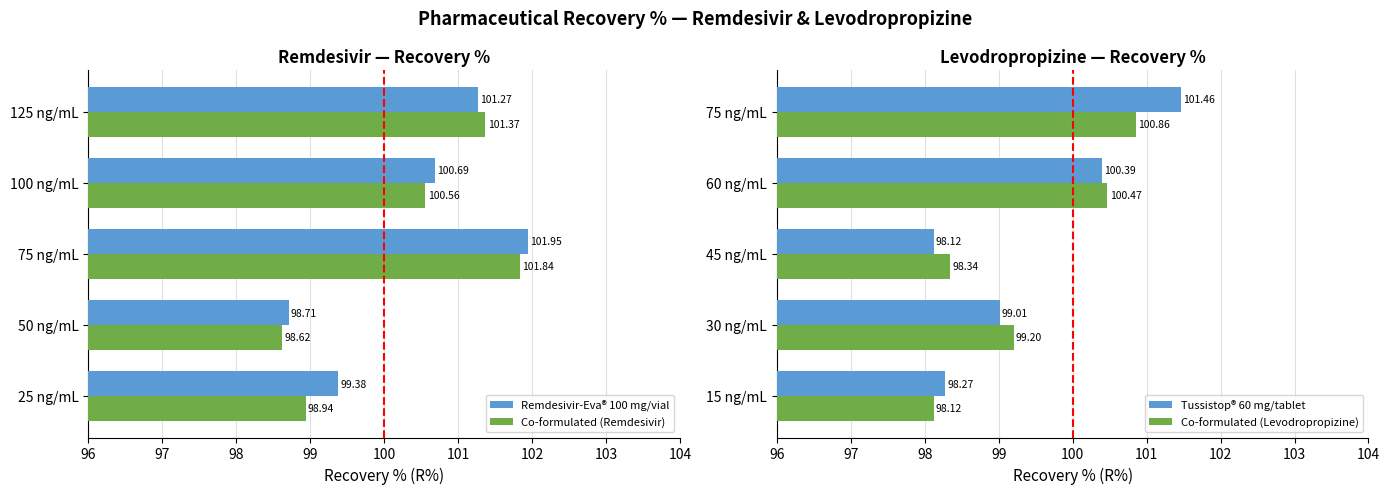

List the series in order of their peak value, lowest first.

Co-formulated (Levodropropizine), Tussistop® 60 mg/tablet, Co-formulated (Remdesivir), Remdesivir-Eva® 100 mg/vial